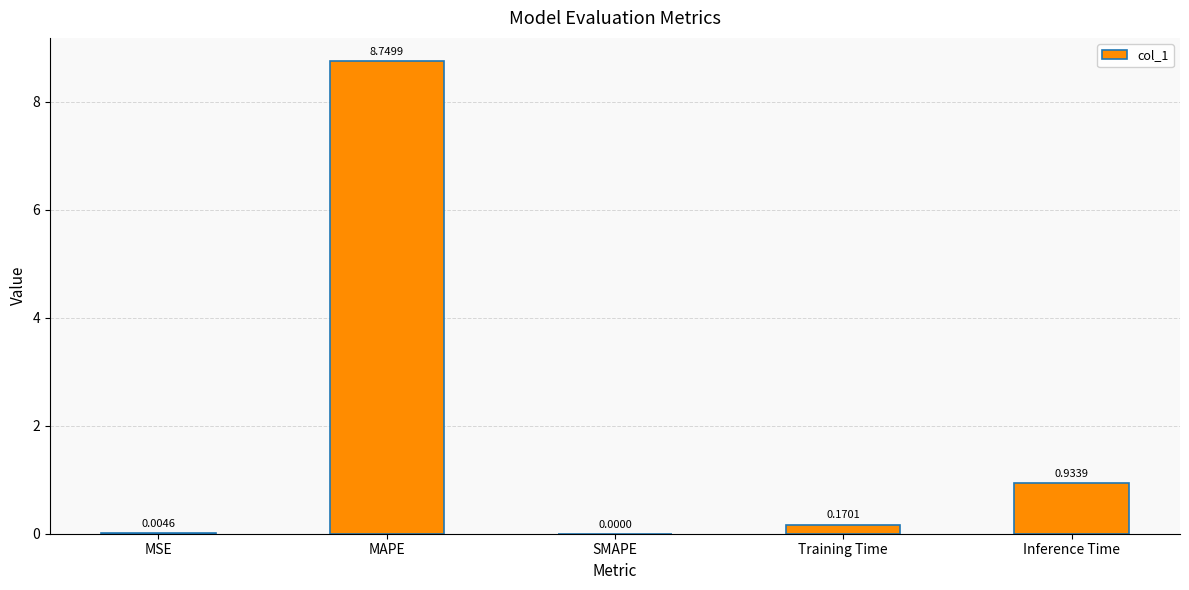

Which label corresponds to the largest value in the chart?

MAPE